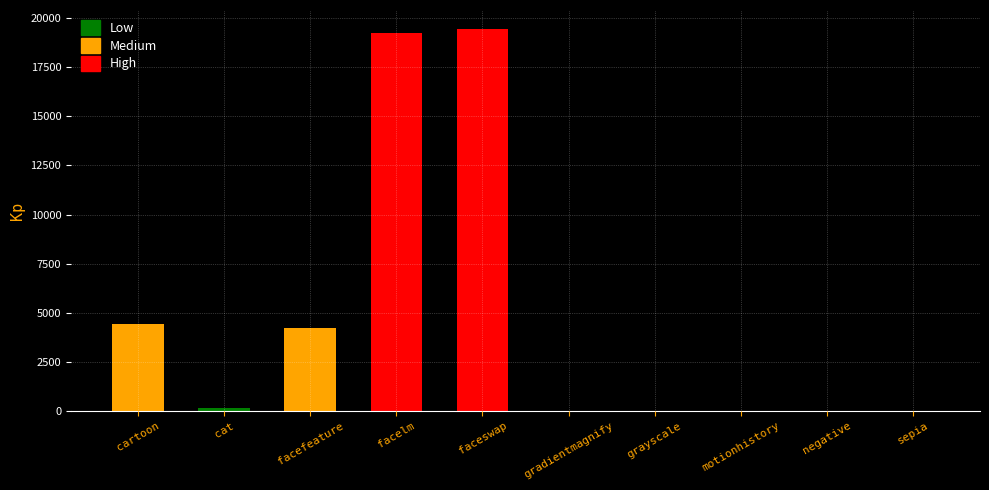

Reading left to right, list all the values displayed in this chart.

4440.8	144.3	4208.6	19250.0	19438.1	13.4	8.5	8.9	7.3	15.8